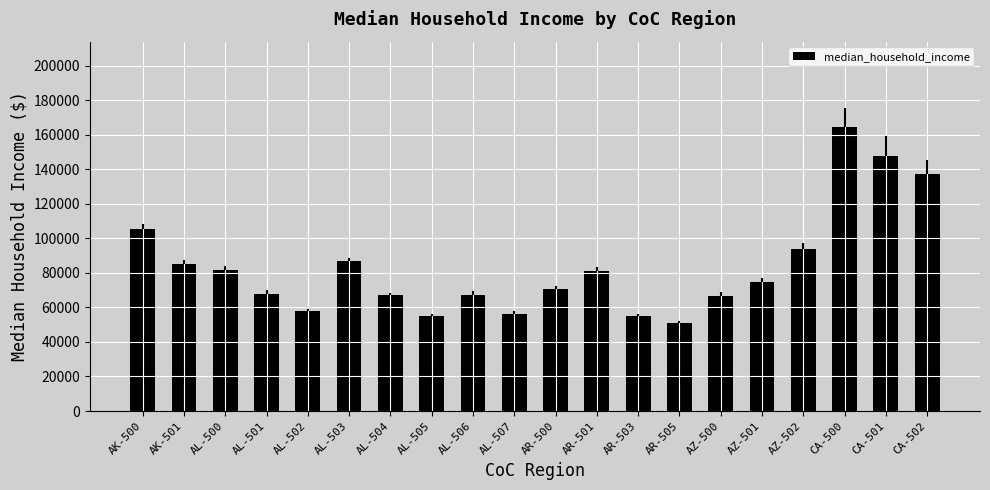

Which label corresponds to the largest value in the chart?

CA-500